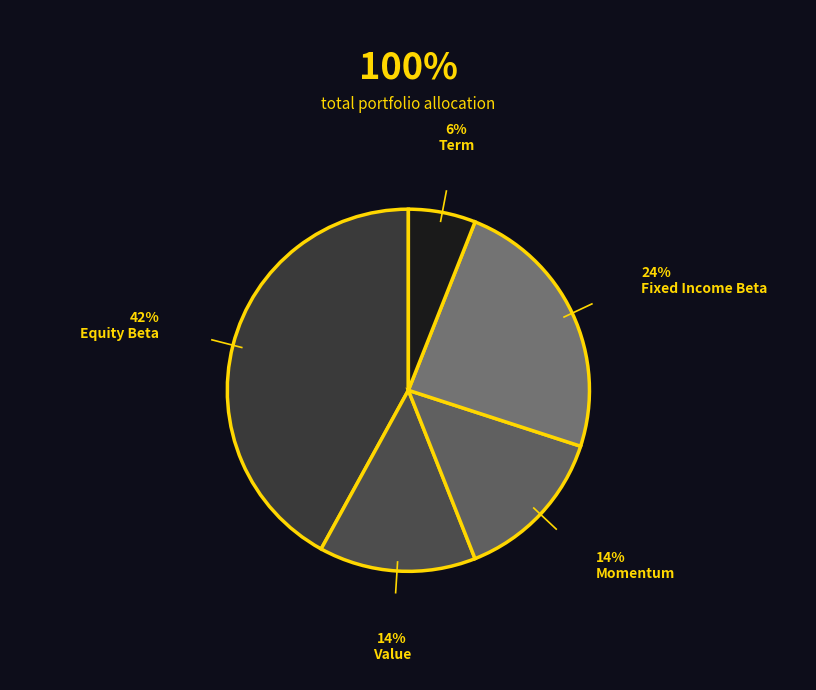

To the nearest percent, what portion does Equity Beta represent?

42%